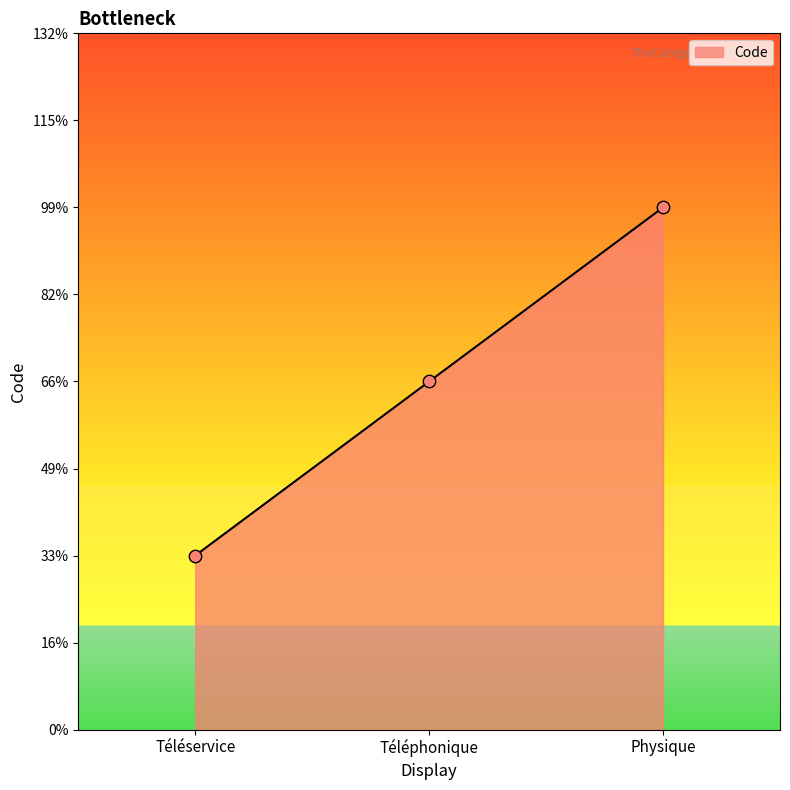

What is the ratio of the value at Téléphonique to the value at Téléservice?

2.0